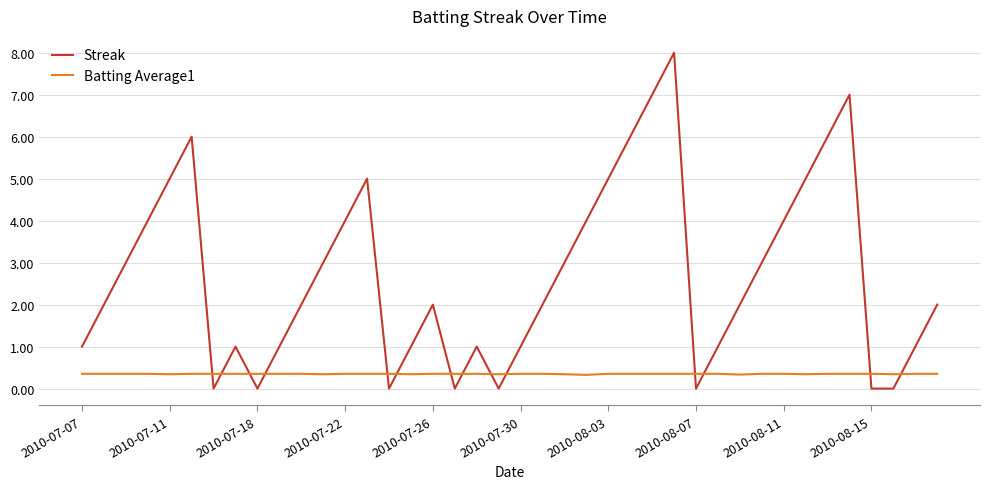

Rank the series by their maximum value, from highest to lowest.

Streak, Batting Average1